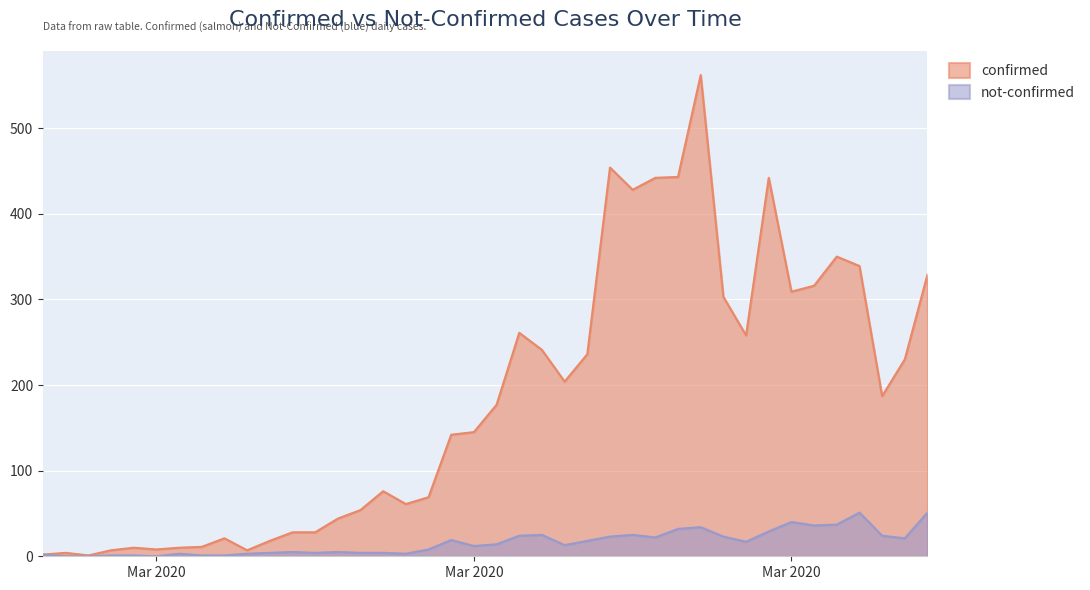

Which category has the highest value across all series?

2020-03-27